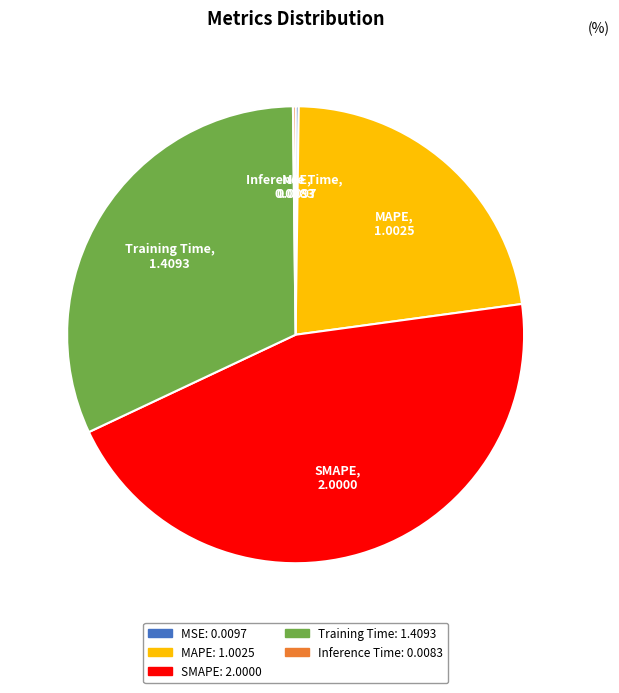

Is it true that SMAPE is 45% of the pie?

True